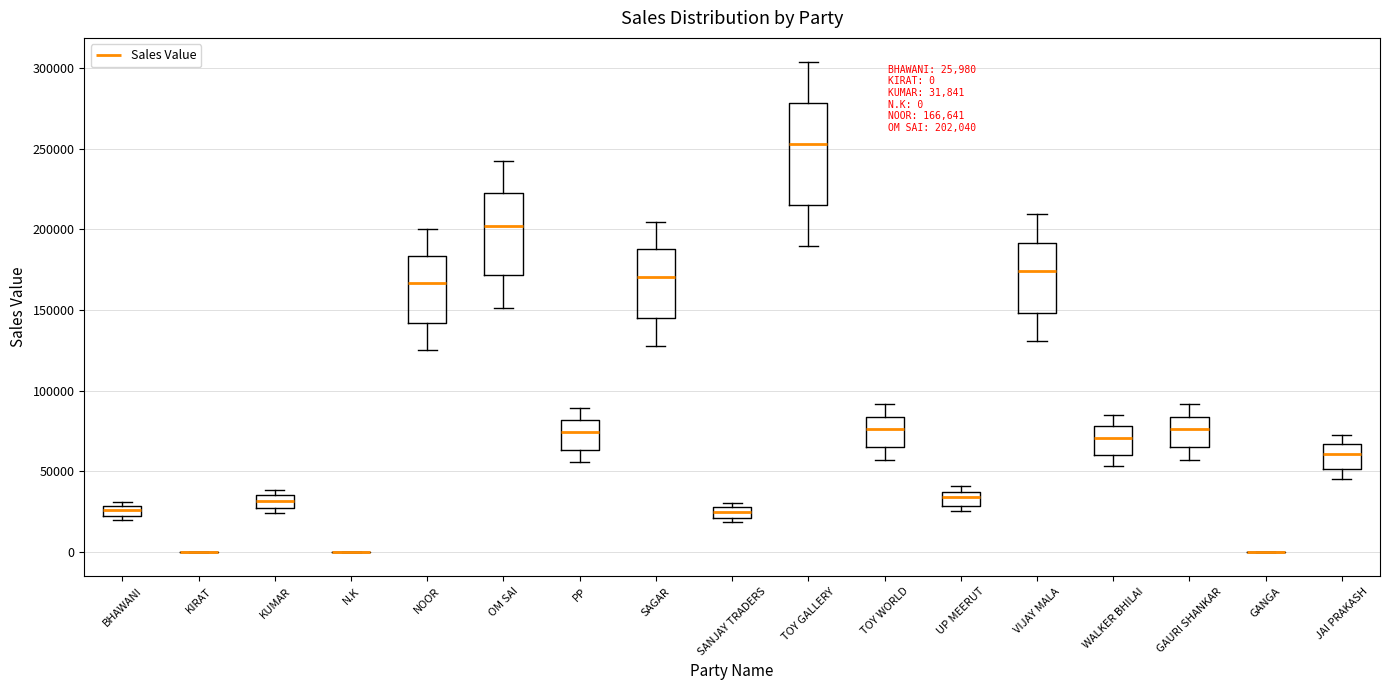

Which box is the tallest, from its lower edge to its upper edge?

TOY GALLERY